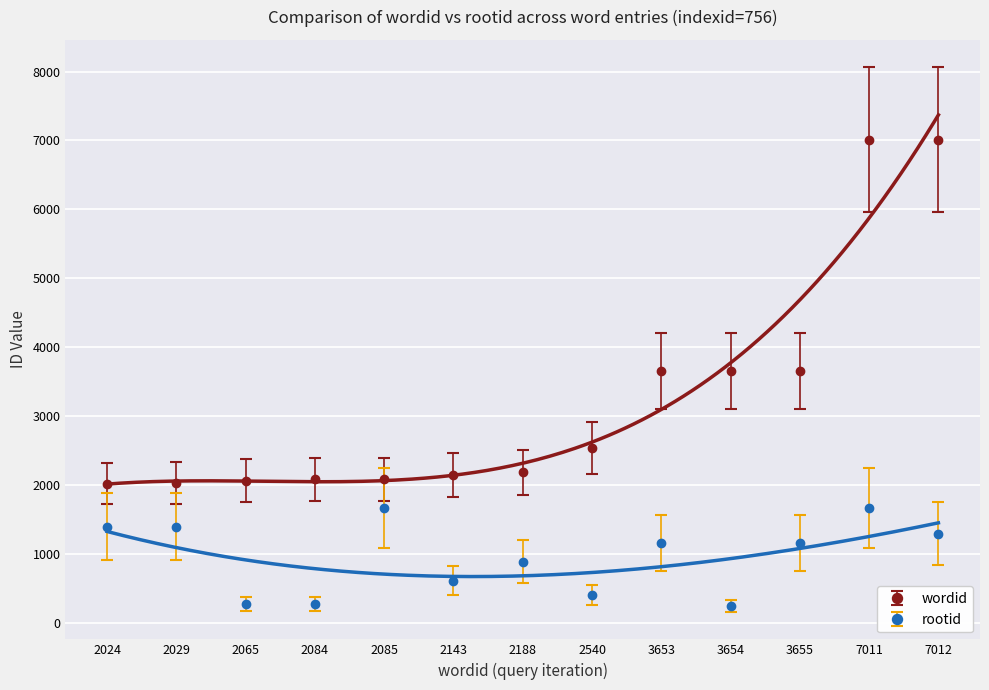

The value of rootid at 7011 is 1667. True or false?

True